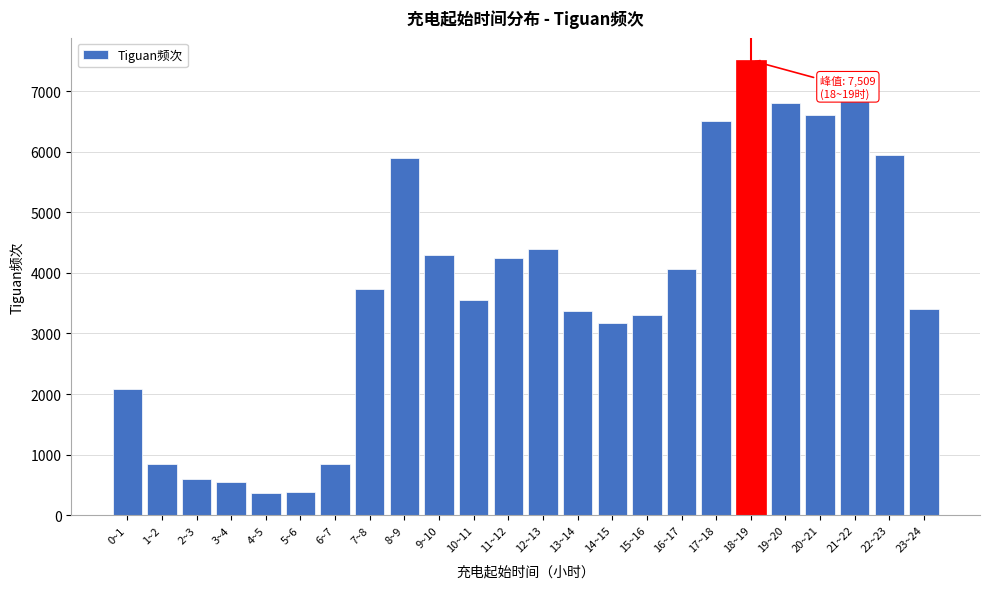

What is the change in value from 7~8 to 14~15?

-565